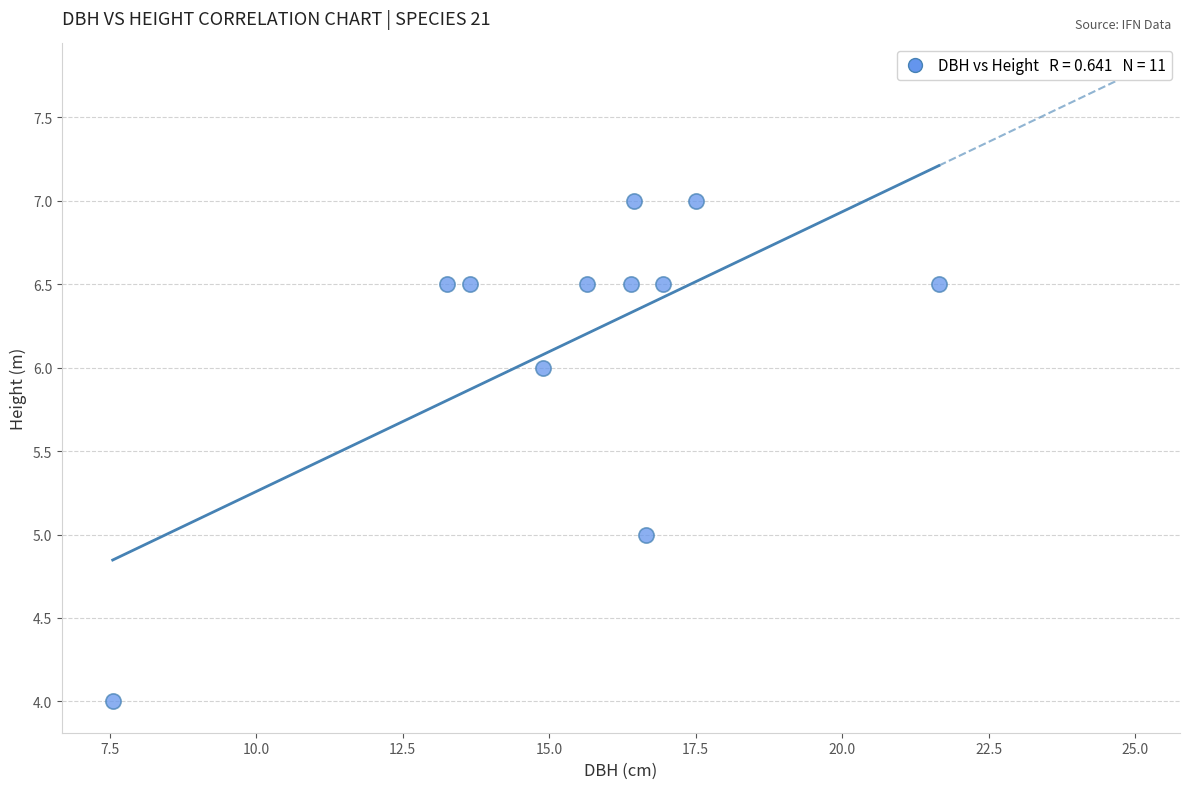

What is the average X value?

15.5